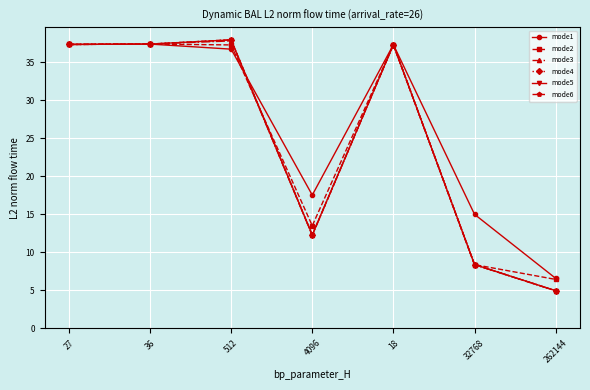

What is the label of the 7th point from the right?

27